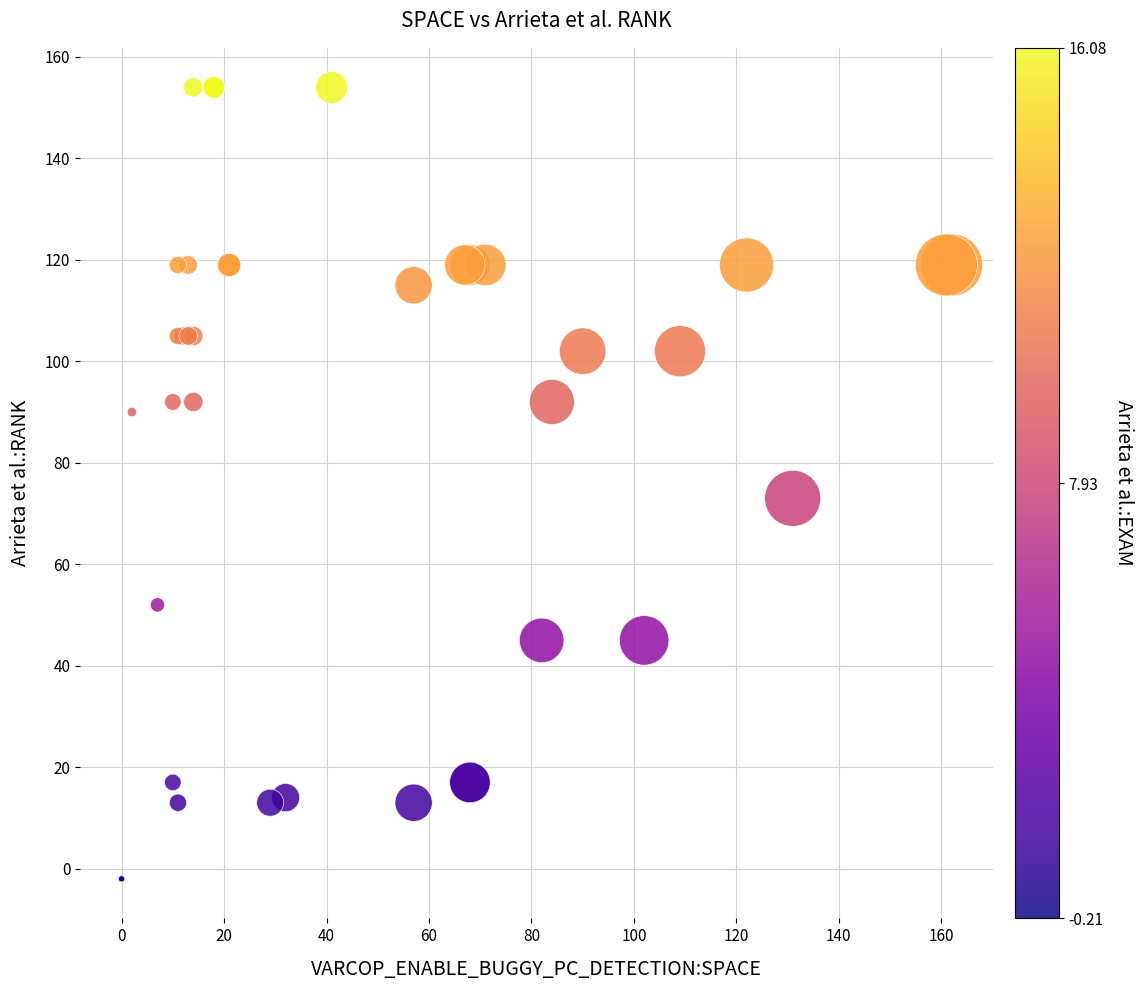

What Y value in the scatter plot is closest to 76?

73